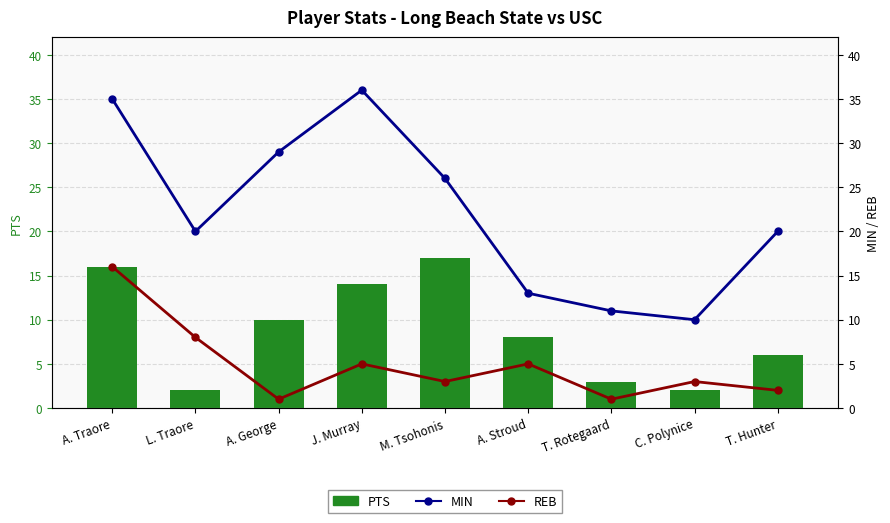

What is the difference between the maximum and minimum values in the REB series?

15